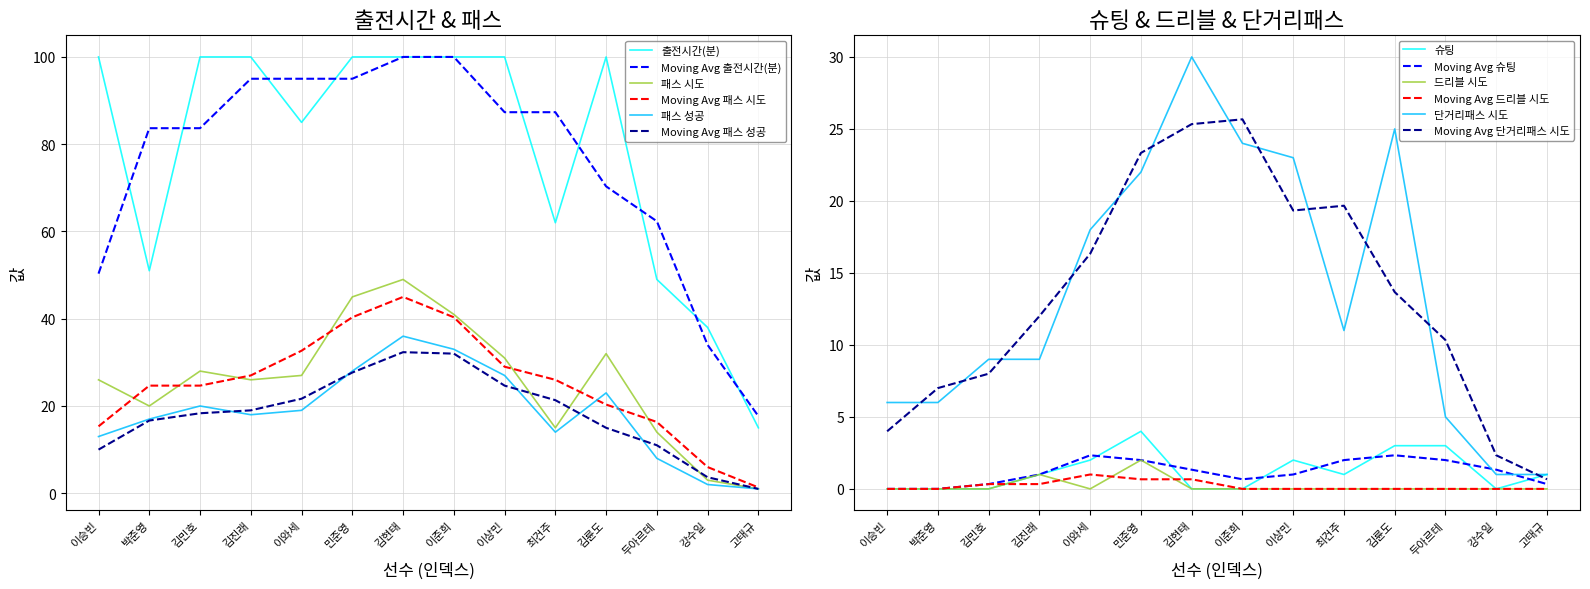

At 민준영, list the series in order from largest to smallest.

출전시간(분), 패스 시도, 패스 성공, 단거리패스 시도, 슈팅, 드리블 시도